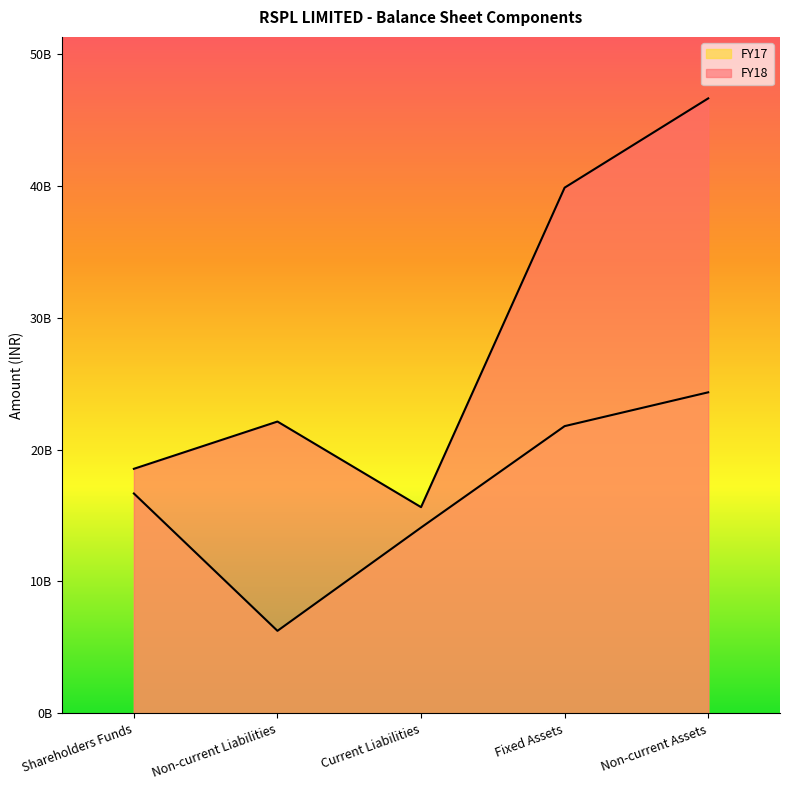

What are all the series names shown in the legend?

FY18, FY17